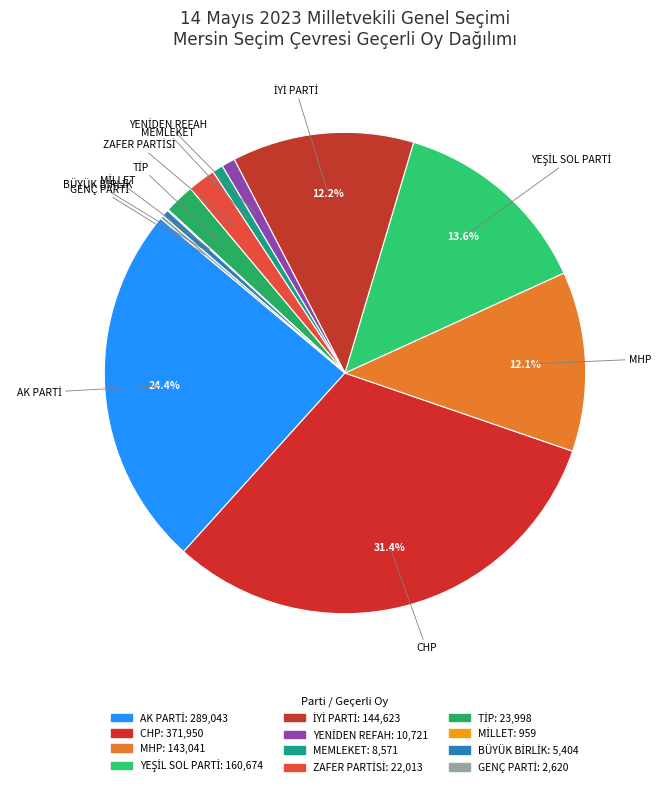

Is it true that GENÇ PARTİ is 1% of the pie?

False